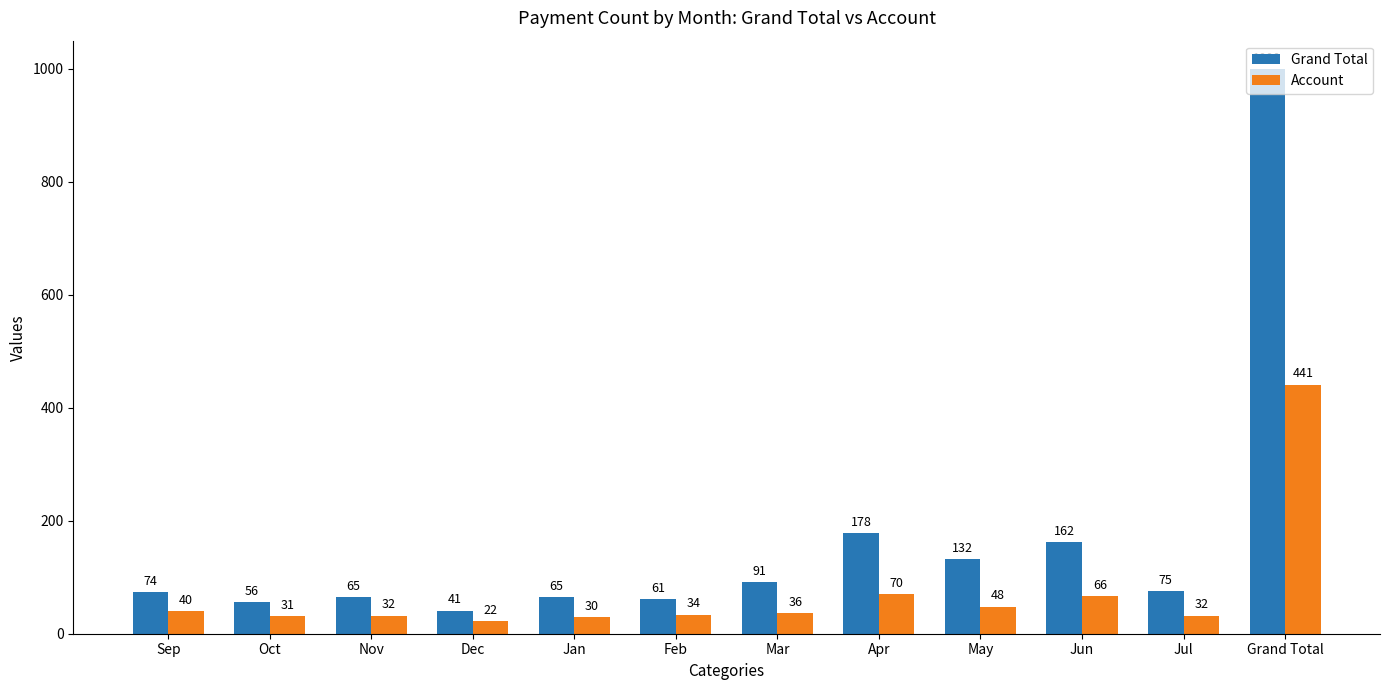

What is the sum of the Grand Total values at Nov and Mar?

156